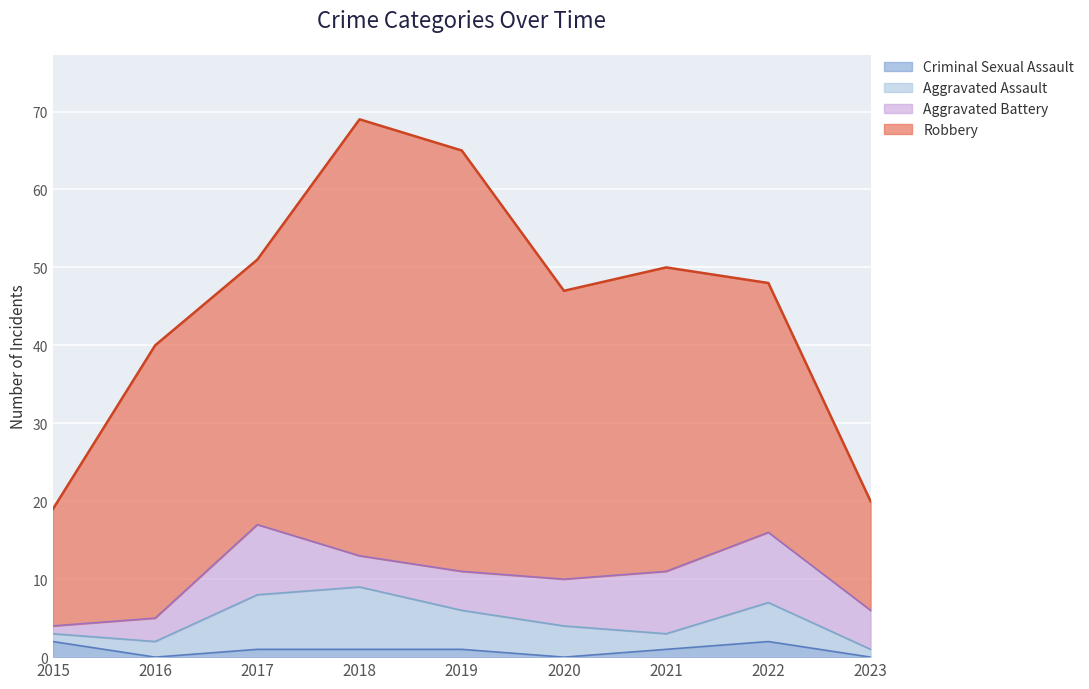

How many lines are shown in the chart?

4